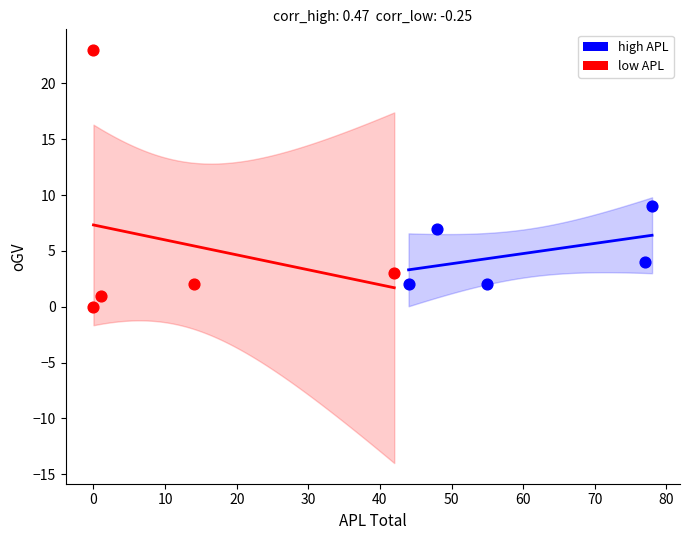

Which series has the widest spread of Y values?

low APL